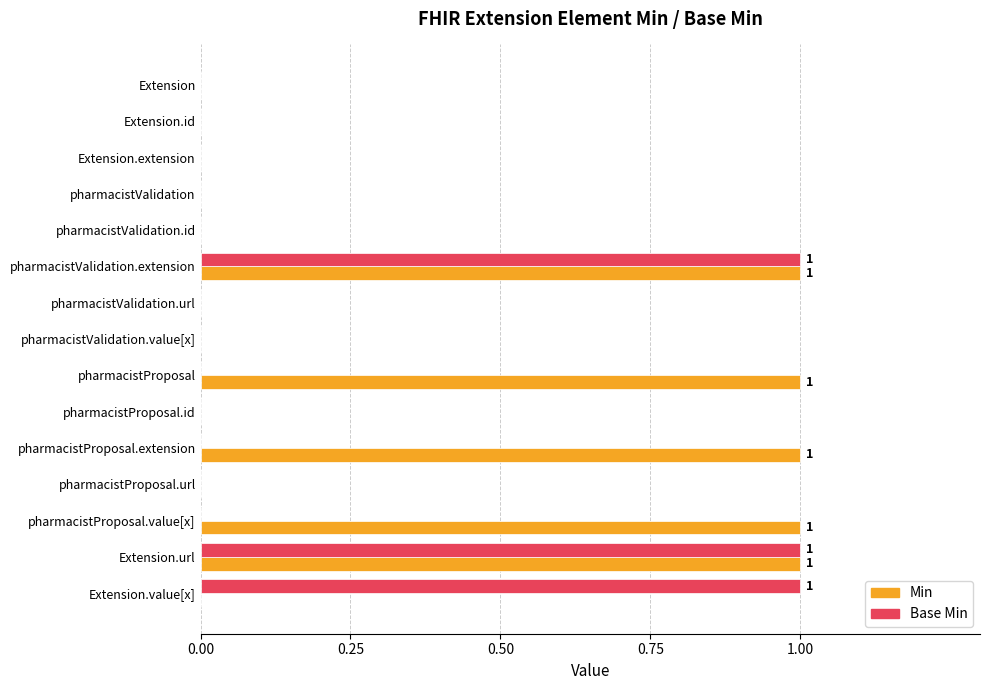

Which series has the largest total across all categories?

Min